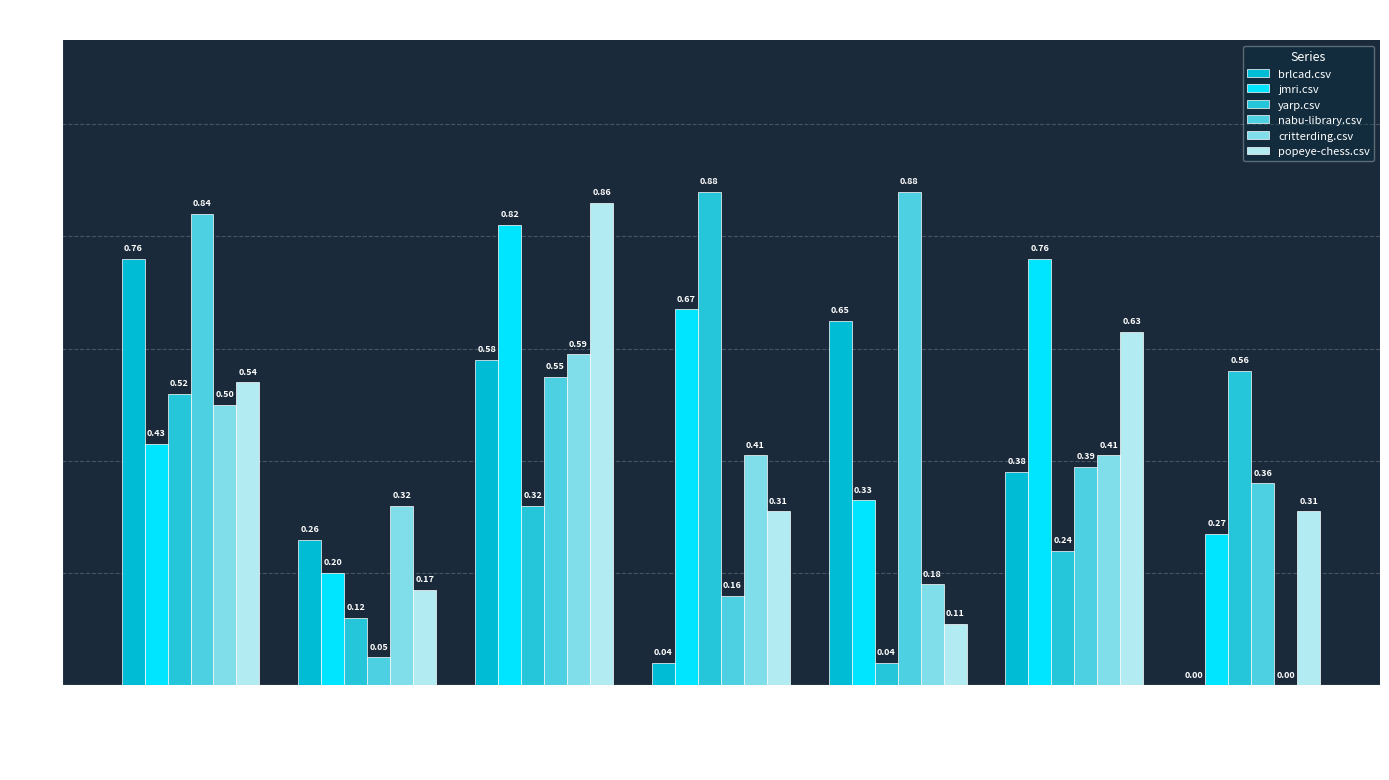

Reading left to right, extract all data points from this chart.

brlcad.csv: alpine.csv=0.8	biodwh.csv=0.3	critterding.csv=0.6	jmri.csv=0.0	nabu-library.csv=0.7	popeye-chess.csv=0.4	yarp.csv=0.0
jmri.csv: alpine.csv=0.4	biodwh.csv=0.2	critterding.csv=0.8	jmri.csv=0.7	nabu-library.csv=0.3	popeye-chess.csv=0.8	yarp.csv=0.3
yarp.csv: alpine.csv=0.5	biodwh.csv=0.1	critterding.csv=0.3	jmri.csv=0.9	nabu-library.csv=0.0	popeye-chess.csv=0.2	yarp.csv=0.6
nabu-library.csv: alpine.csv=0.8	biodwh.csv=0.1	critterding.csv=0.6	jmri.csv=0.2	nabu-library.csv=0.9	popeye-chess.csv=0.4	yarp.csv=0.4
critterding.csv: alpine.csv=0.5	biodwh.csv=0.3	critterding.csv=0.6	jmri.csv=0.4	nabu-library.csv=0.2	popeye-chess.csv=0.4	yarp.csv=0.0
popeye-chess.csv: alpine.csv=0.5	biodwh.csv=0.2	critterding.csv=0.9	jmri.csv=0.3	nabu-library.csv=0.1	popeye-chess.csv=0.6	yarp.csv=0.3